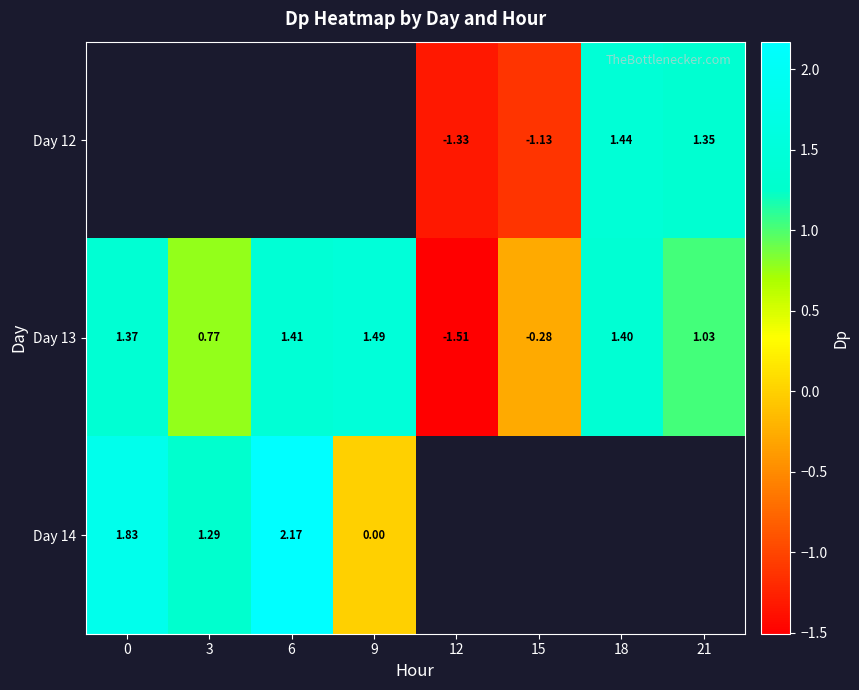

How many negative values does the Day 13 series have?

2